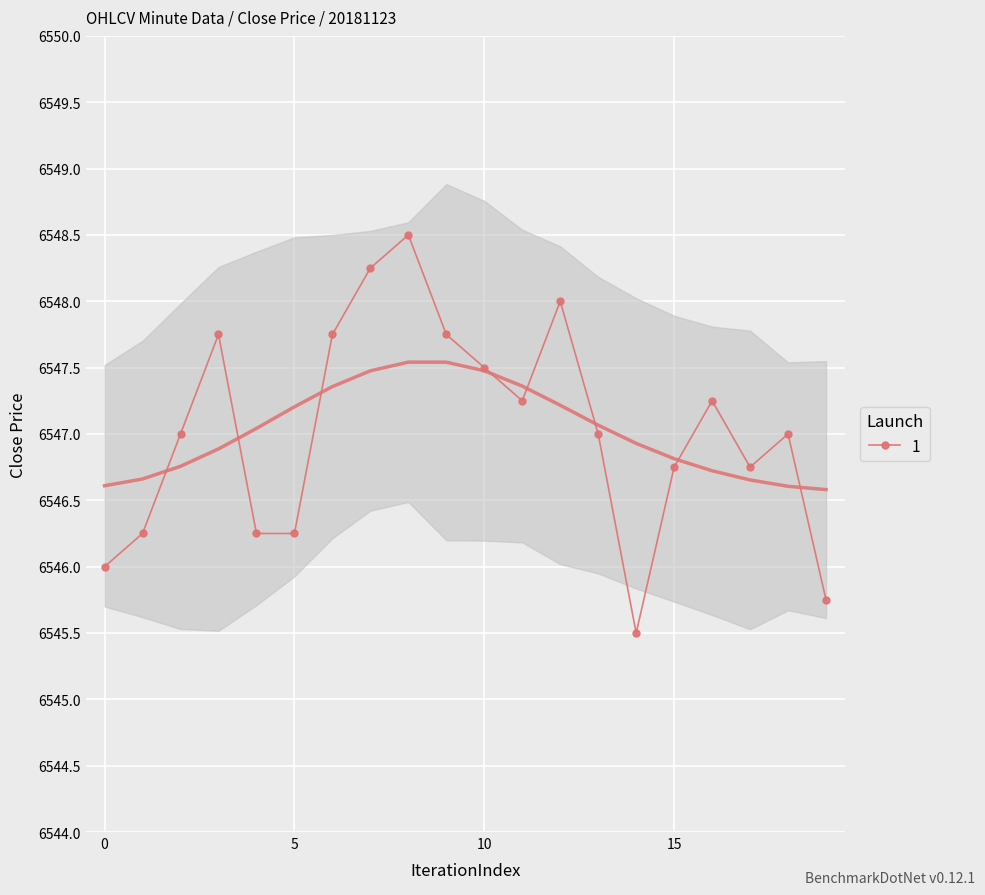

What is the change in value from 7 to 16?

-1.0